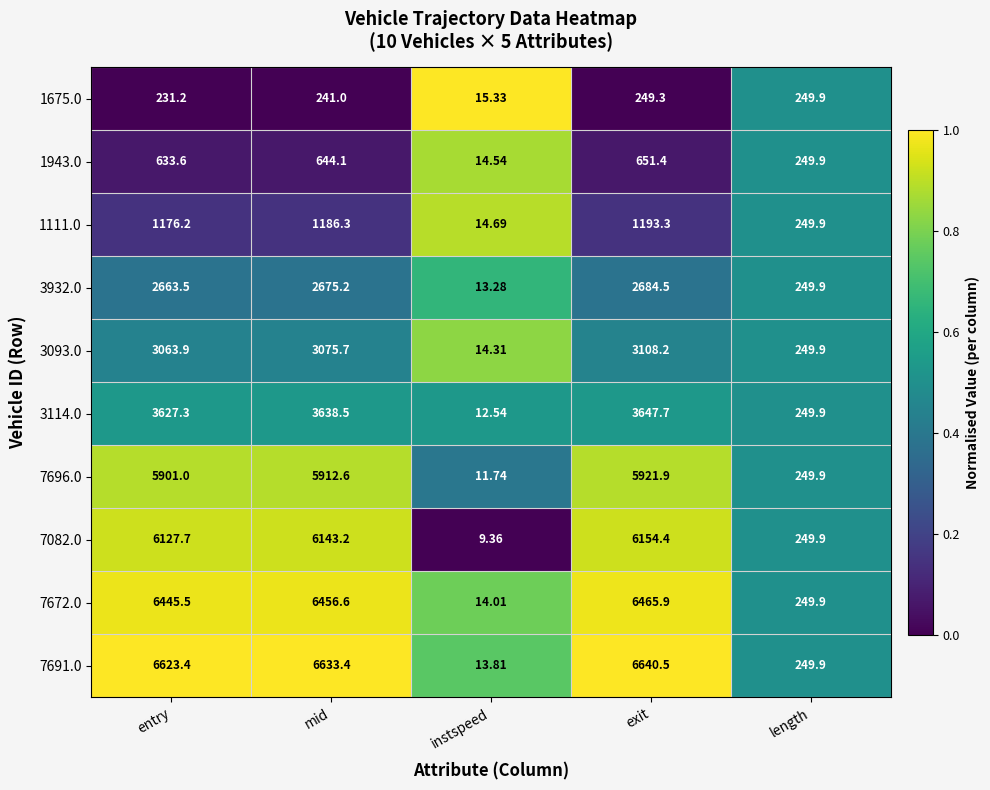

Is the value of 1675.0 at instspeed greater than the value of 7696.0 at entry?

No